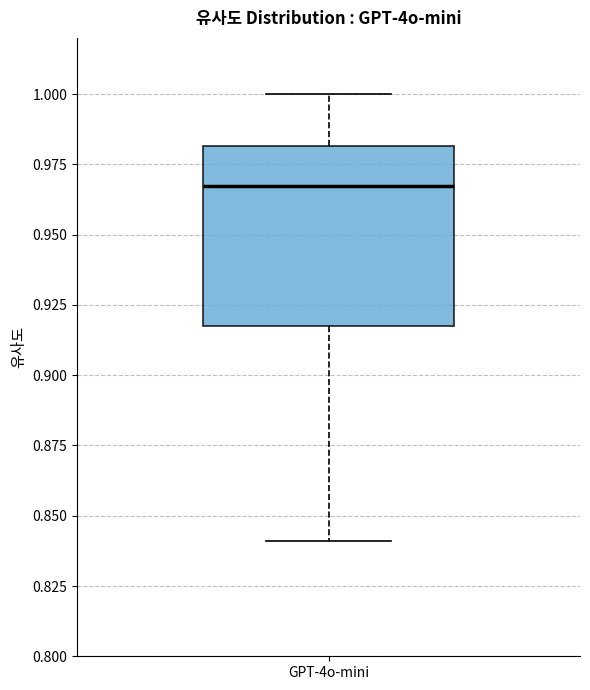

Transcribe this box plot: give where the median line is, the range the box spans, and where the two whiskers end, as read against the y-axis. The values are not printed on the chart, so give them approximately, as read against the axis.

median 0.965, box 0.915 to 0.980, whiskers 0.840 to 1.000